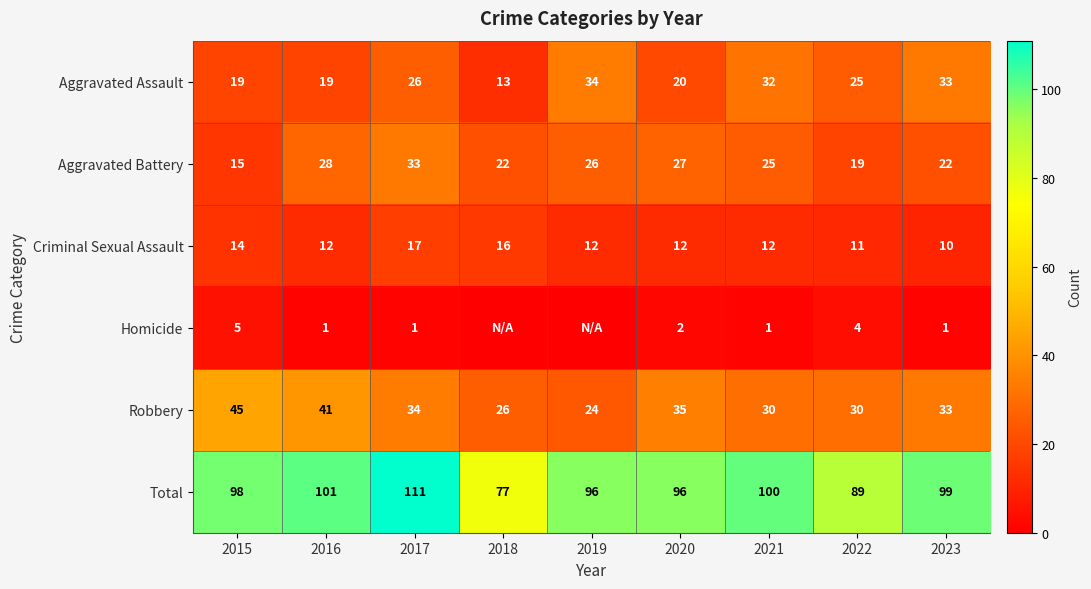

At which label is Homicide closest to 2?

2020